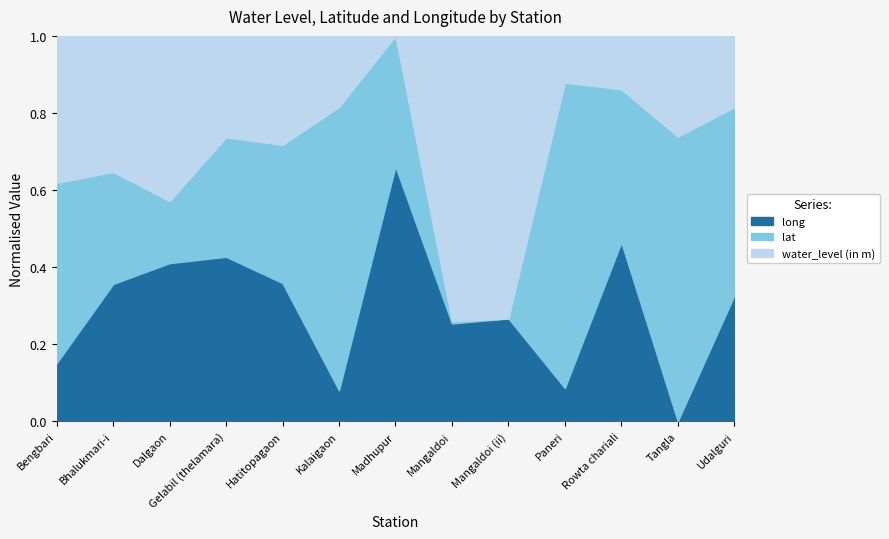

How many data points in long are above 92?

9